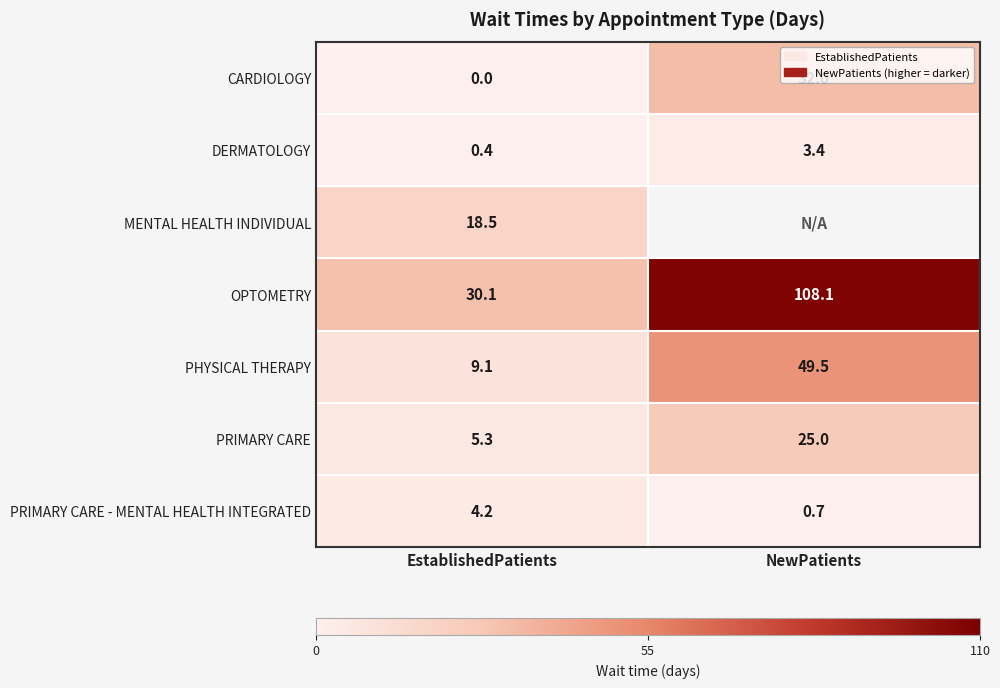

What is the total value across all series at EstablishedPatients?

67.6